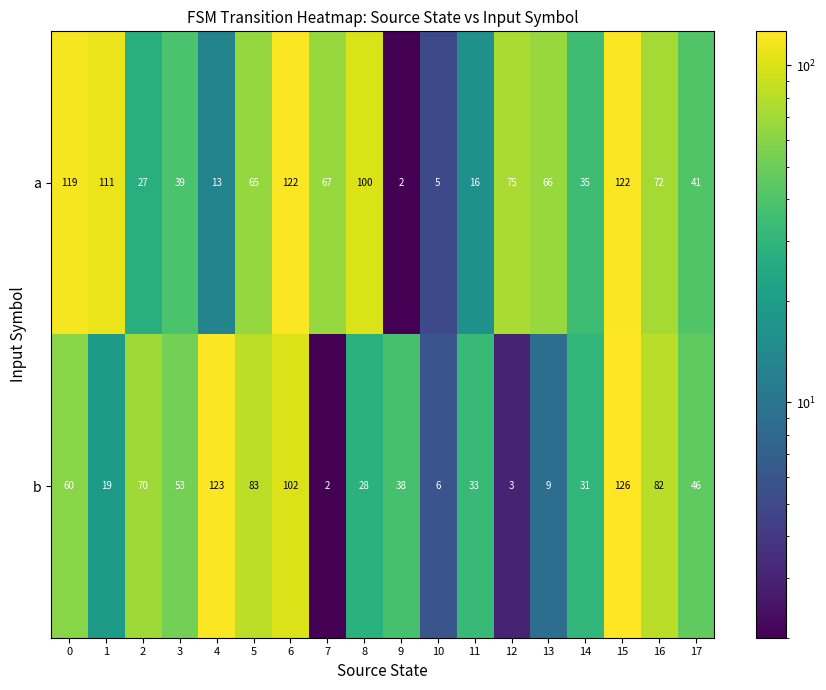

What is the minimum value shown in the chart?

2